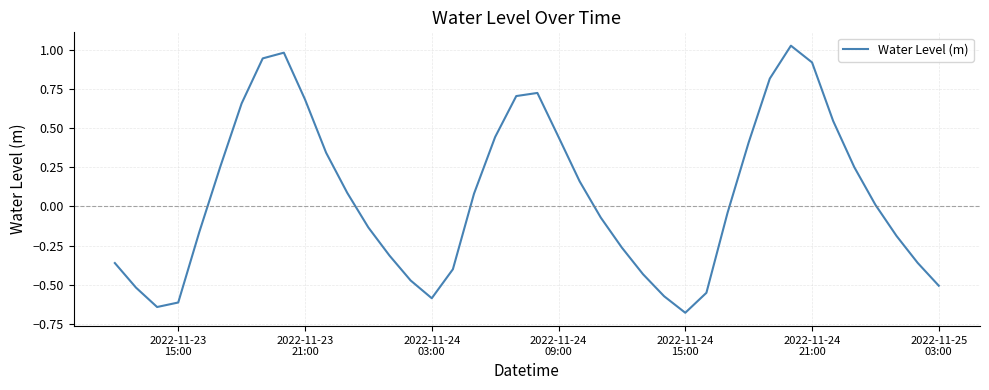

What is the difference between the maximum and minimum values?

1.7